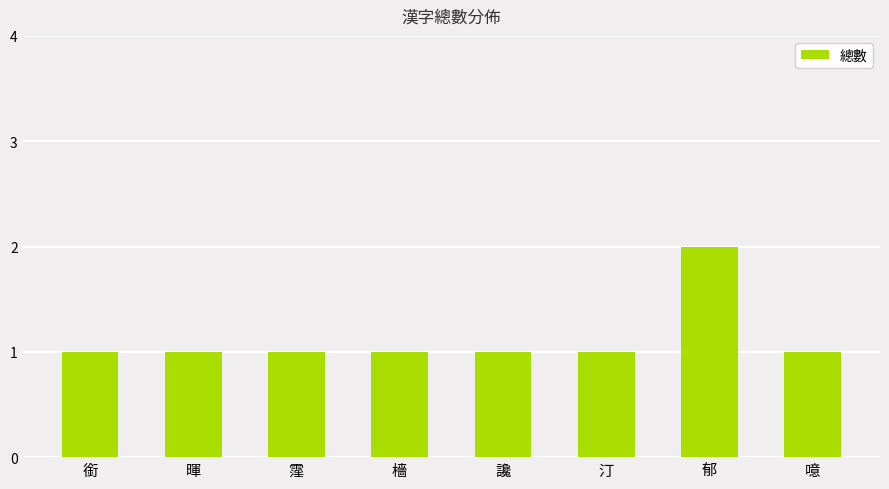

Reading left to right, list all the values displayed in this chart.

1	1	1	1	1	1	2	1